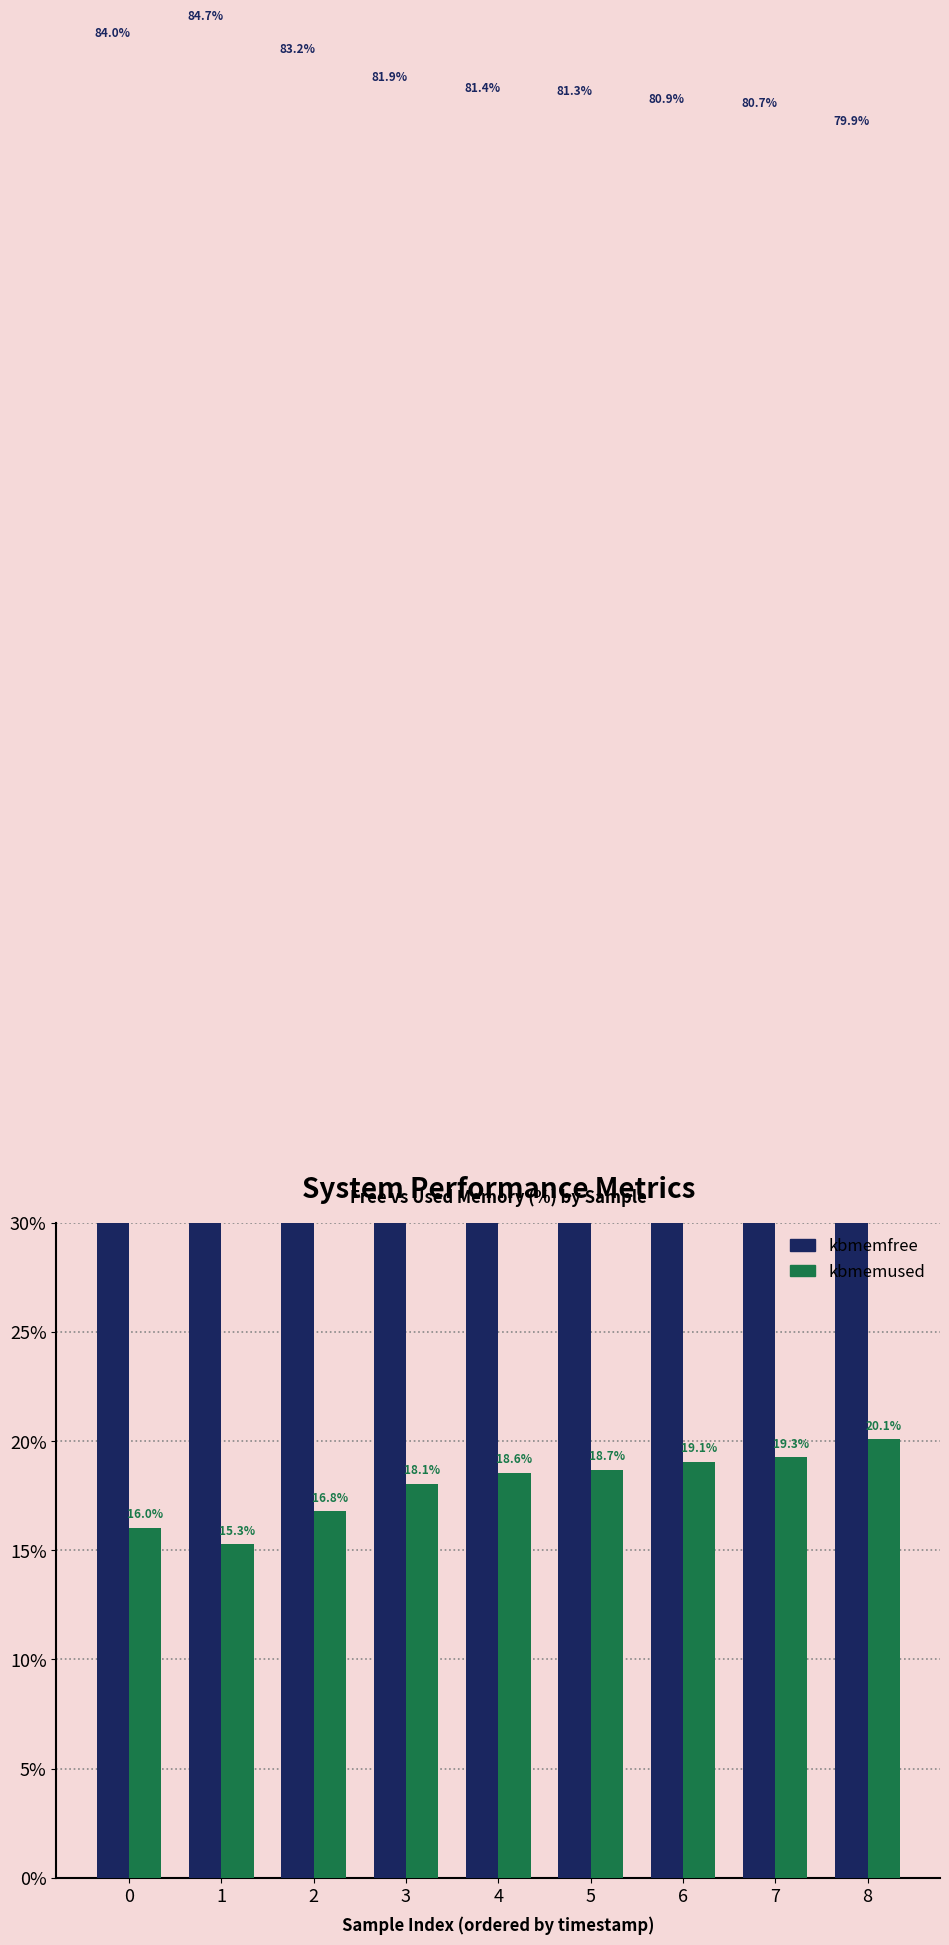

How many data points in kbmemfree are less than 81?

3